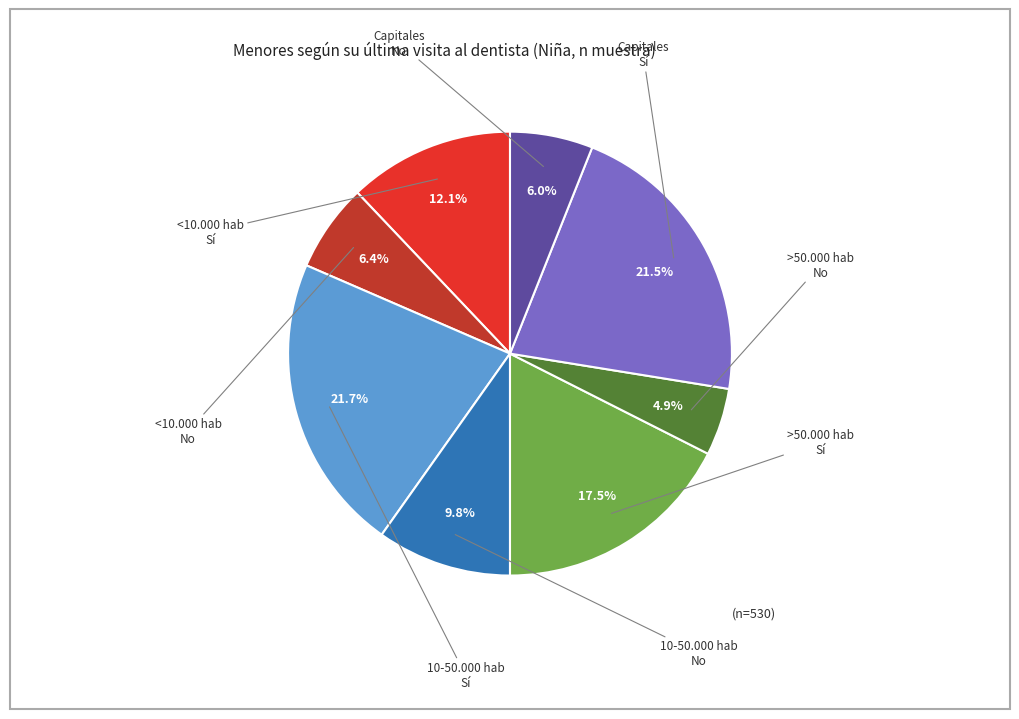

Is there any slice that represents more than half of the pie?

No